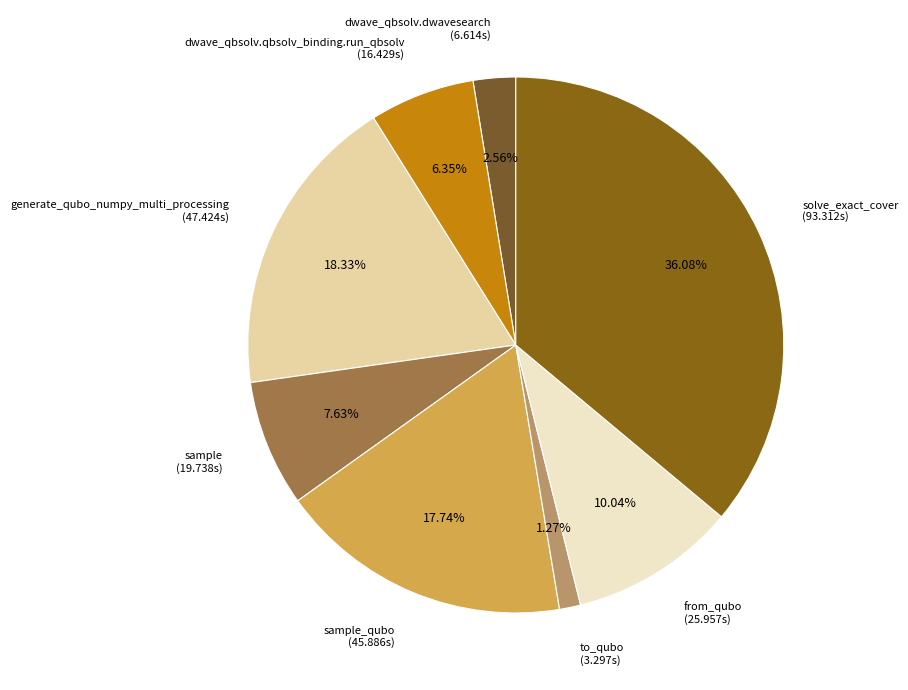

Between dwave_qbsolv.qbsolv_binding.run_qbsolv (16.429s) and from_qubo (25.957s), which is larger?

from_qubo (25.957s)